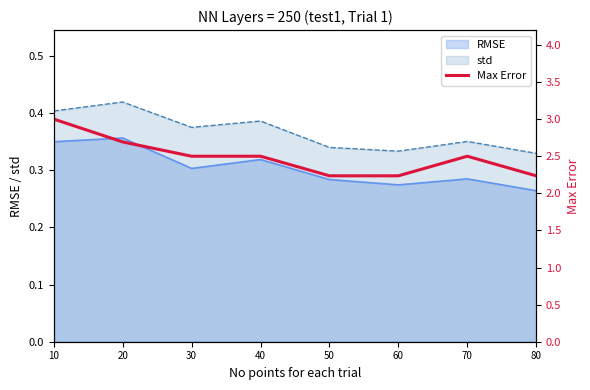

Reading right to left, extract all data points from this chart.

80=2.2	70=2.5	60=2.2	50=2.2	40=2.5	30=2.5	20=2.7	10=3.0